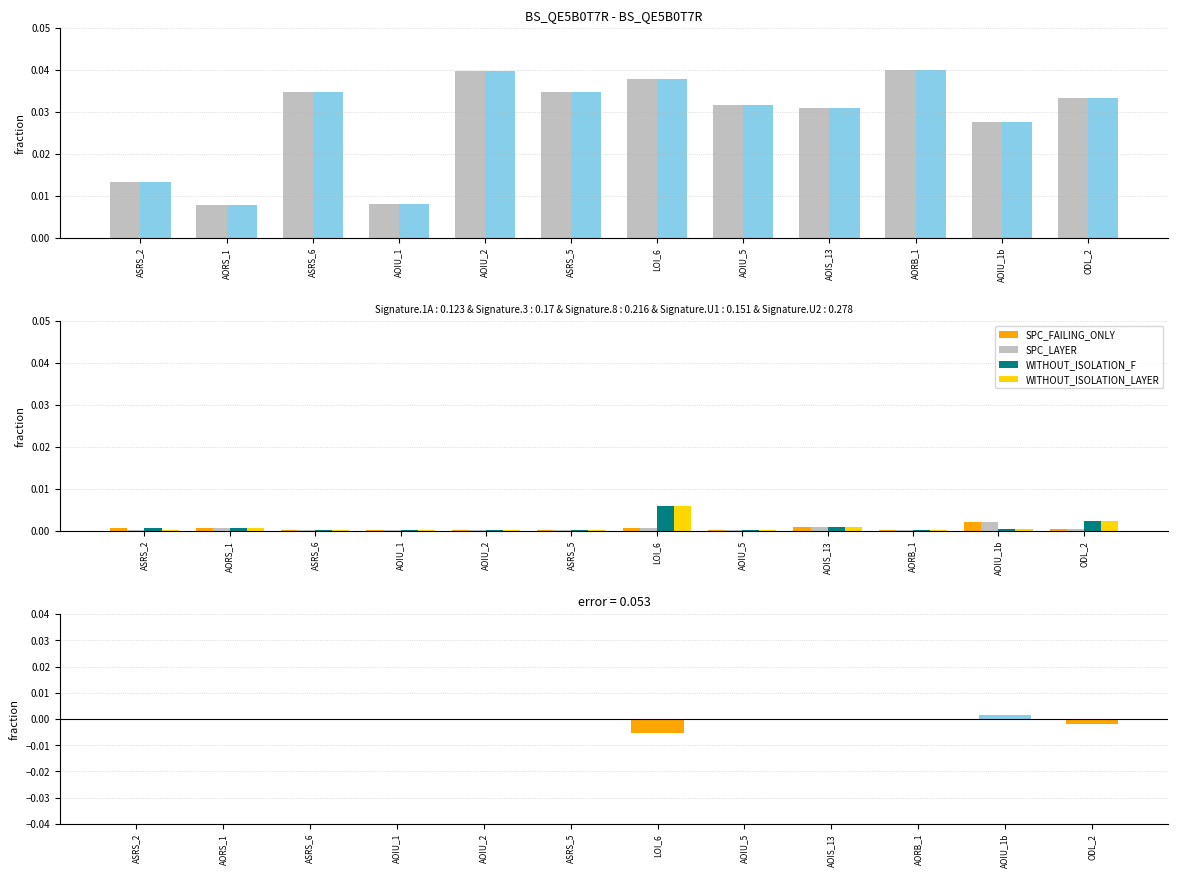

How many bars are there in each group?

6